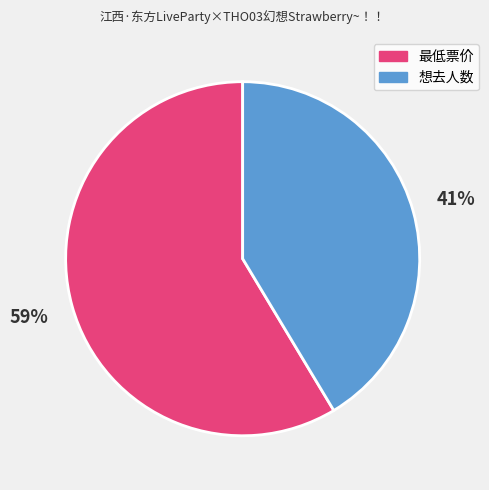

Is there a majority slice in this chart?

Yes